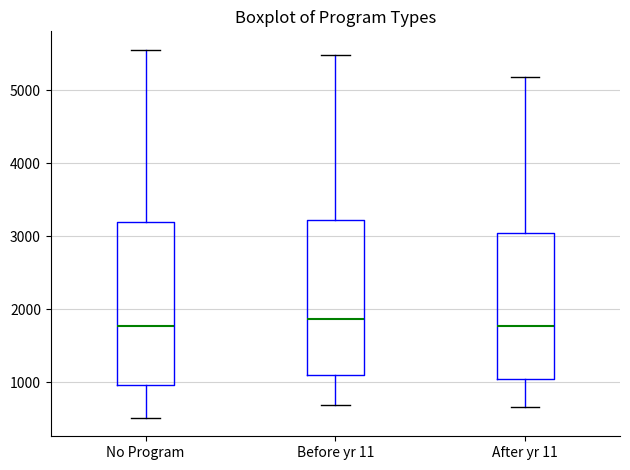

Reading left to right, transcribe this box plot: for each box, give where its median line is, the range the box spans, and where its two whiskers end, as read against the y-axis. The values are not printed on the chart, so give them approximately, as read against the axis.

No Program: median 1800, box 1000 to 3200, whiskers 500 to 5600
Before yr 11: median 1900, box 1100 to 3200, whiskers 700 to 5500
After yr 11: median 1800, box 1100 to 3000, whiskers 700 to 5200